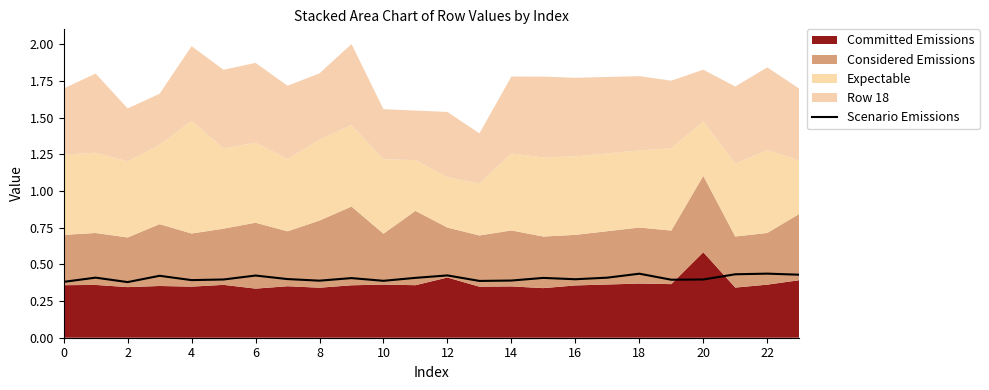

The Scenario Emissions series shows 0.2 at 18. True or false?

False